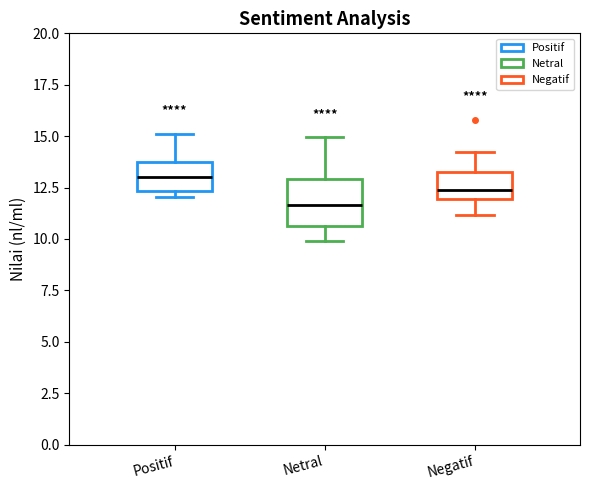

Reading left to right, transcribe this box plot: for each box, give where its median line is, the range the box spans, and where its two whiskers end, as read against the y-axis. The values are not printed on the chart, so give them approximately, as read against the axis.

Positif: median 13.0, box 12.5 to 14.0, whiskers 12.0 to 15.0
Netral: median 11.5, box 10.5 to 13.0, whiskers 10.0 to 15.0
Negatif: median 12.5, box 12.0 to 13.5, whiskers 11.0 to 14.0